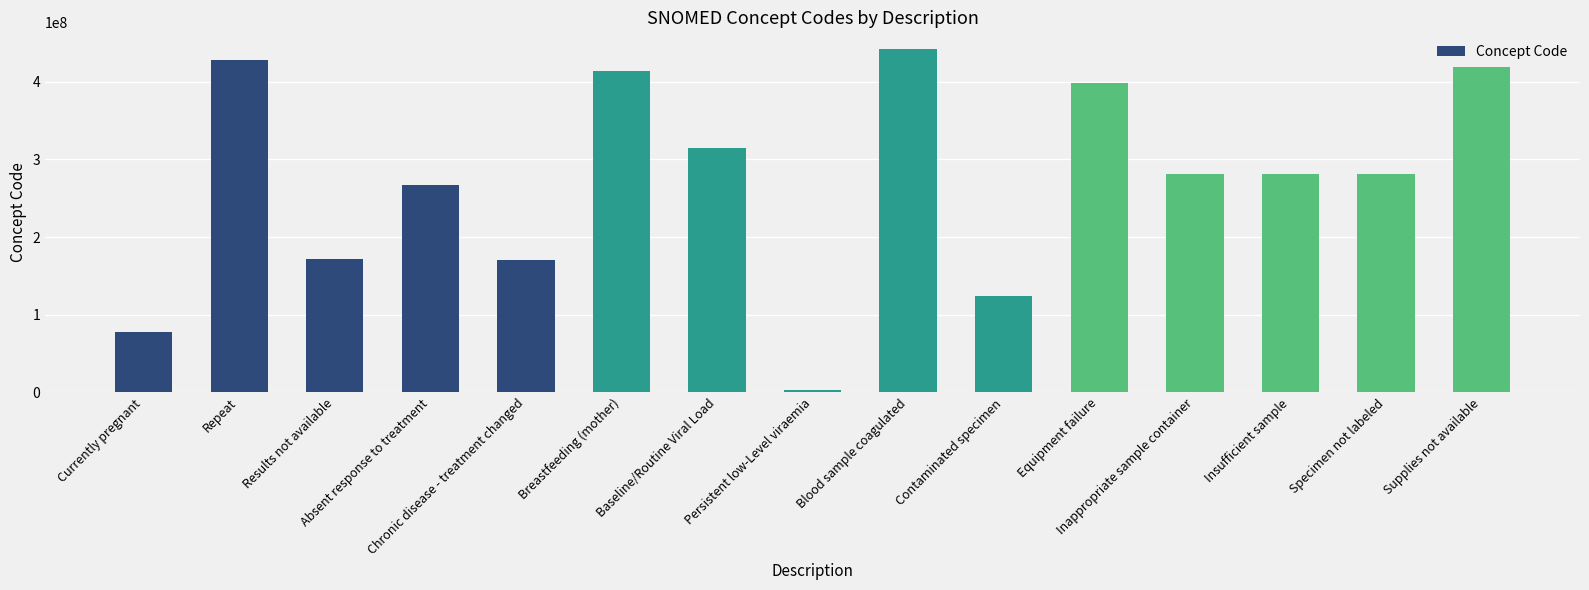

Read the value at Equipment failure, to the nearest 10.

397933010